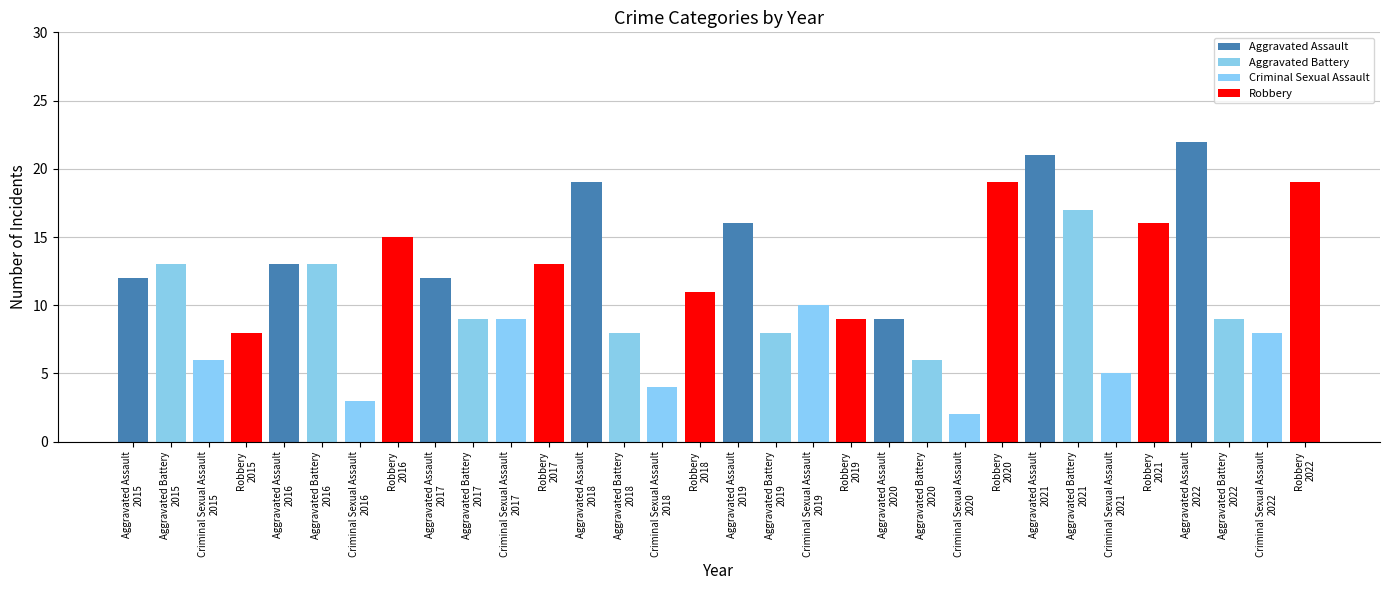

What is the difference between the maximum and minimum values in the Aggravated Assault series?

13